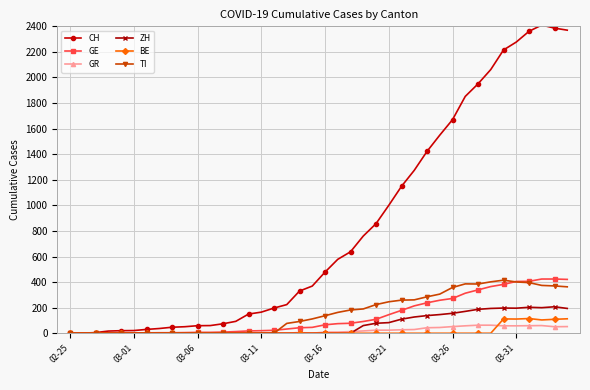

At how many categories does at least one series exceed 2315?

4